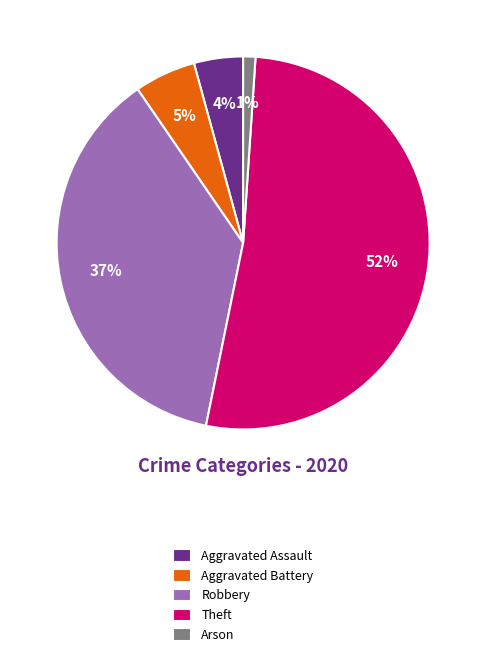

Which category accounts for the majority?

Theft